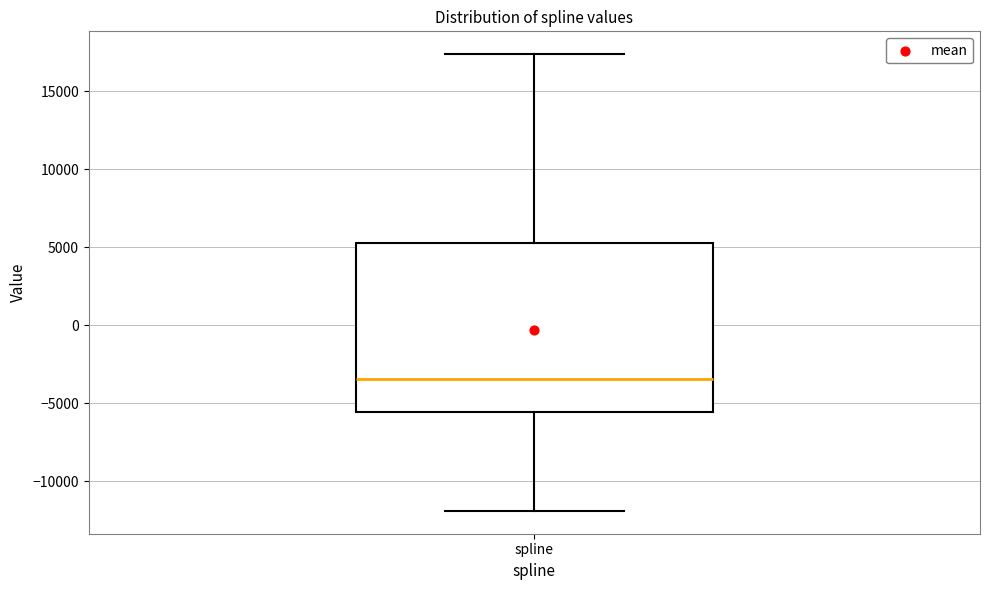

Where does the lower whisker of the box for spline end on the y-axis? The values are not printed on the chart, so give them approximately, as read against the axis.

-12000